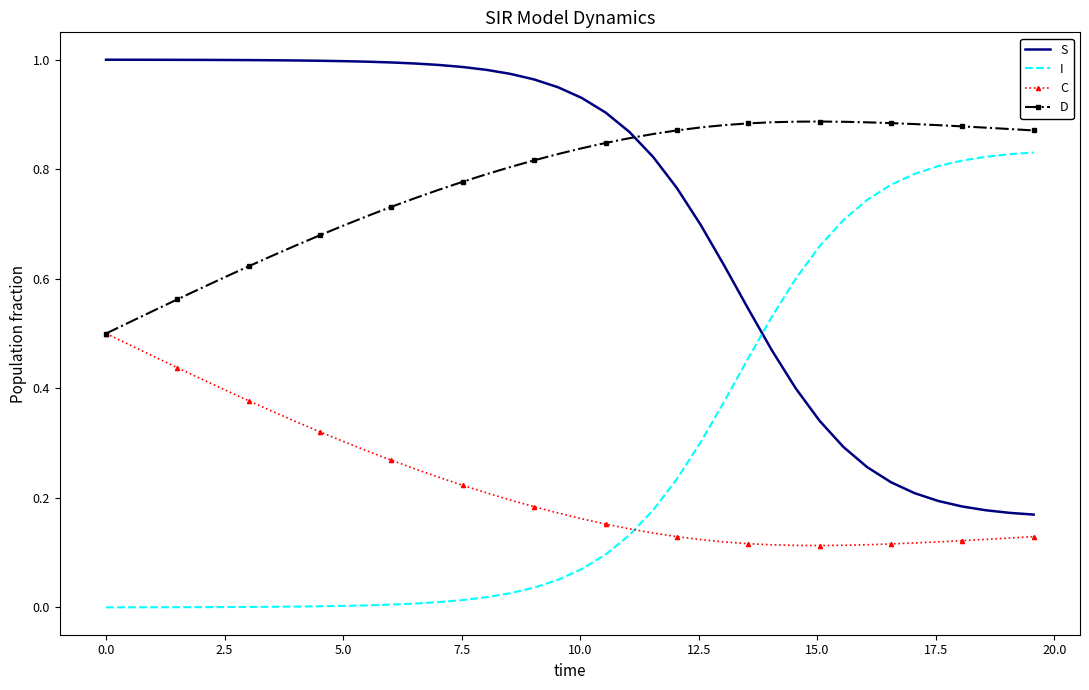

Which series has the largest total across all categories?

D